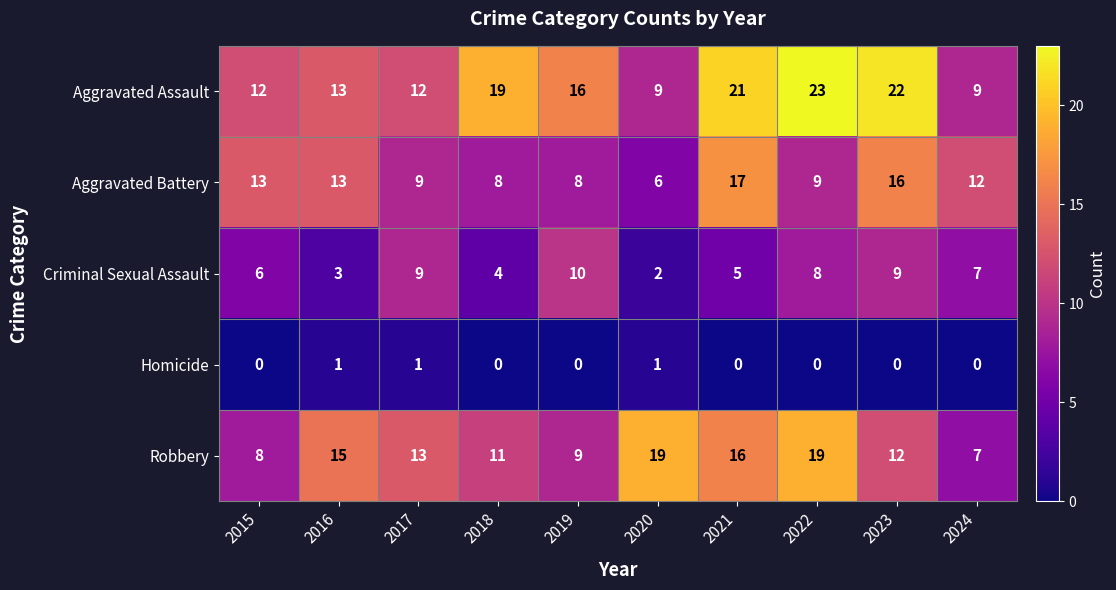

What is the total value across all series at 2024?

35